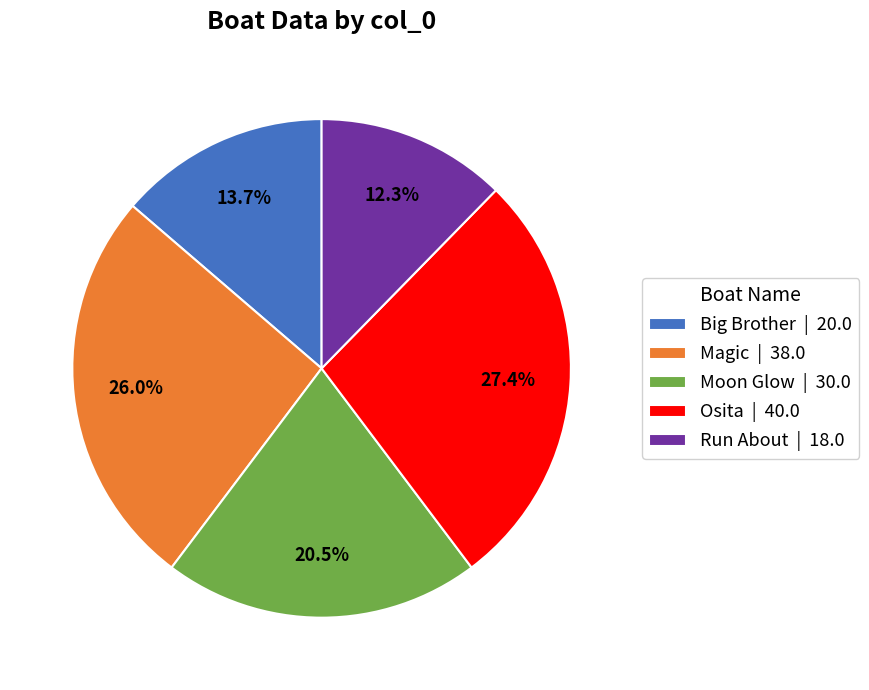

What percentage is the Osita slice, to the nearest percent?

27%